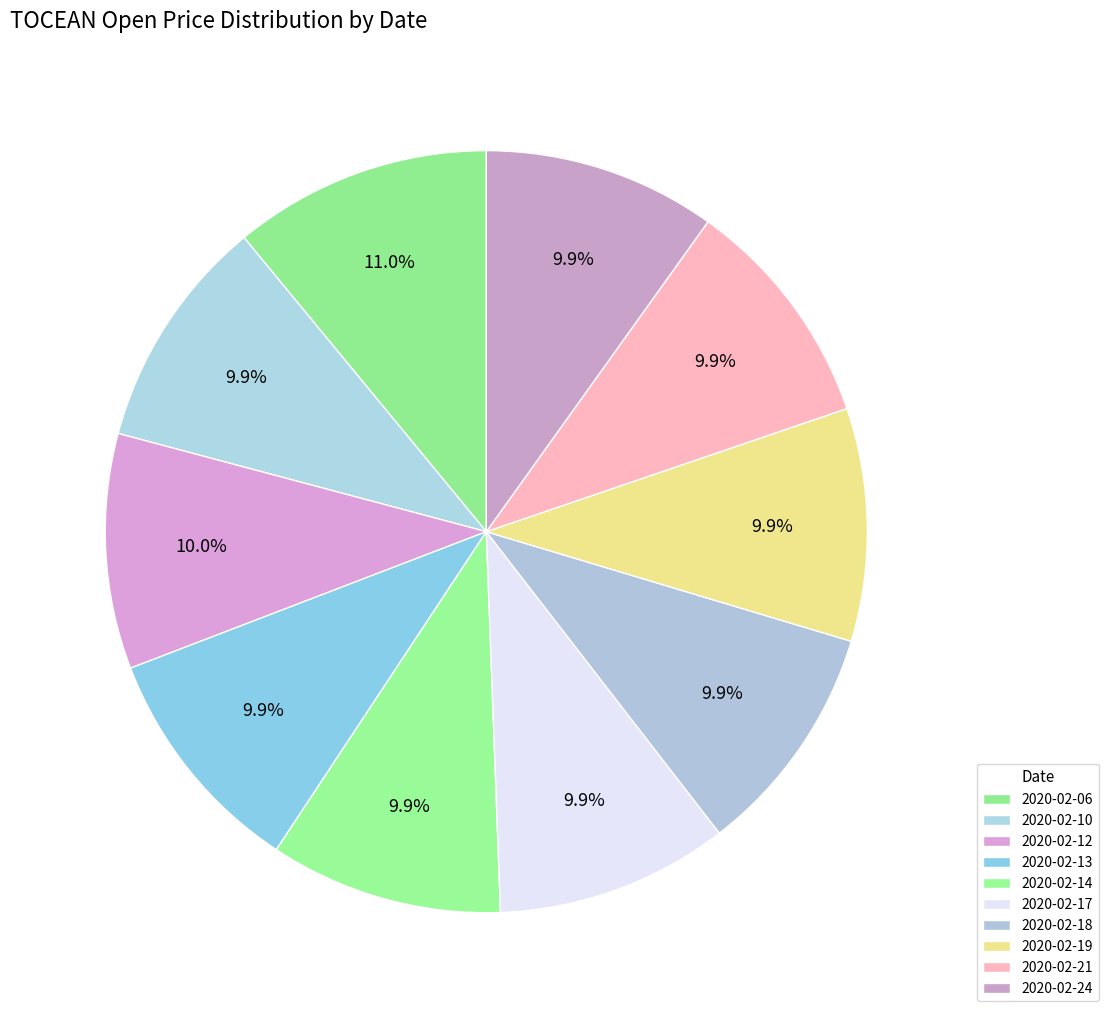

To the nearest percent, what percentage of the pie is 2020-02-10?

10%